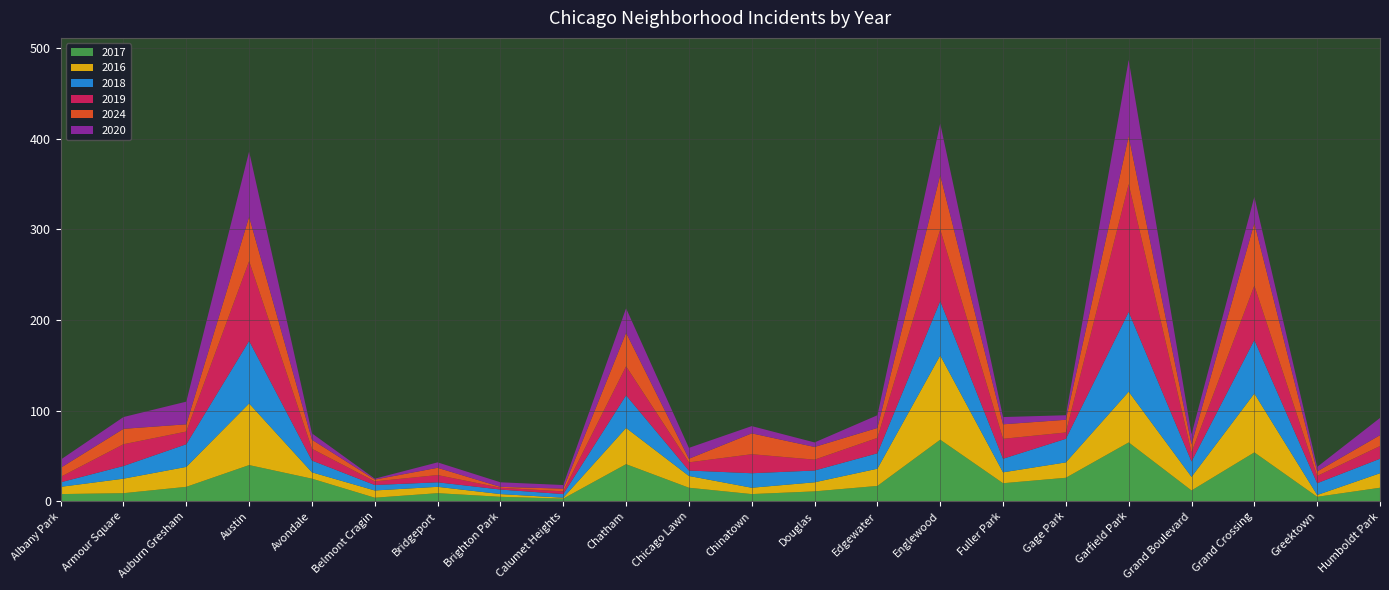

Reading left to right, list all the values displayed in this chart.

2017: Albany Park=8	Armour Square=9	Auburn Gresham=16	Austin=40	Avondale=25	Belmont Cragin=4	Bridgeport=9	Brighton Park=5	Calumet Heights=3	Chatham=41	Chicago Lawn=15	Chinatown=8	Douglas=11	Edgewater=17	Englewood=68	Fuller Park=20	Gage Park=26	Garfield Park=65	Grand Boulevard=12	Grand Crossing=54	Greektown=5	Humboldt Park=15
2016: Albany Park=8	Armour Square=16	Auburn Gresham=22	Austin=68	Avondale=7	Belmont Cragin=8	Bridgeport=7	Brighton Park=3	Calumet Heights=1	Chatham=40	Chicago Lawn=13	Chinatown=7	Douglas=10	Edgewater=19	Englewood=93	Fuller Park=12	Gage Park=17	Garfield Park=56	Grand Boulevard=15	Grand Crossing=65	Greektown=2	Humboldt Park=16
2018: Albany Park=5	Armour Square=14	Auburn Gresham=25	Austin=69	Avondale=13	Belmont Cragin=6	Bridgeport=5	Brighton Park=5	Calumet Heights=4	Chatham=36	Chicago Lawn=6	Chinatown=16	Douglas=13	Edgewater=17	Englewood=60	Fuller Park=15	Gage Park=26	Garfield Park=88	Grand Boulevard=17	Grand Crossing=59	Greektown=13	Humboldt Park=16
2019: Albany Park=6	Armour Square=24	Auburn Gresham=14	Austin=88	Avondale=13	Belmont Cragin=4	Bridgeport=8	Brighton Park=2	Calumet Heights=3	Chatham=32	Chicago Lawn=9	Chinatown=21	Douglas=12	Edgewater=17	Englewood=79	Fuller Park=22	Gage Park=7	Garfield Park=141	Grand Boulevard=10	Grand Crossing=60	Greektown=8	Humboldt Park=14
2024: Albany Park=10	Armour Square=17	Auburn Gresham=8	Austin=49	Avondale=10	Belmont Cragin=2	Bridgeport=8	Brighton Park=1	Calumet Heights=3	Chatham=37	Chicago Lawn=4	Chinatown=23	Douglas=14	Edgewater=11	Englewood=60	Fuller Park=16	Gage Park=14	Garfield Park=53	Grand Boulevard=9	Grand Crossing=69	Greektown=5	Humboldt Park=12
2020: Albany Park=9	Armour Square=13	Auburn Gresham=25	Austin=72	Avondale=7	Belmont Cragin=1	Bridgeport=6	Brighton Park=5	Calumet Heights=4	Chatham=27	Chicago Lawn=12	Chinatown=8	Douglas=5	Edgewater=14	Englewood=57	Fuller Park=8	Gage Park=5	Garfield Park=84	Grand Boulevard=11	Grand Crossing=29	Greektown=5	Humboldt Park=19